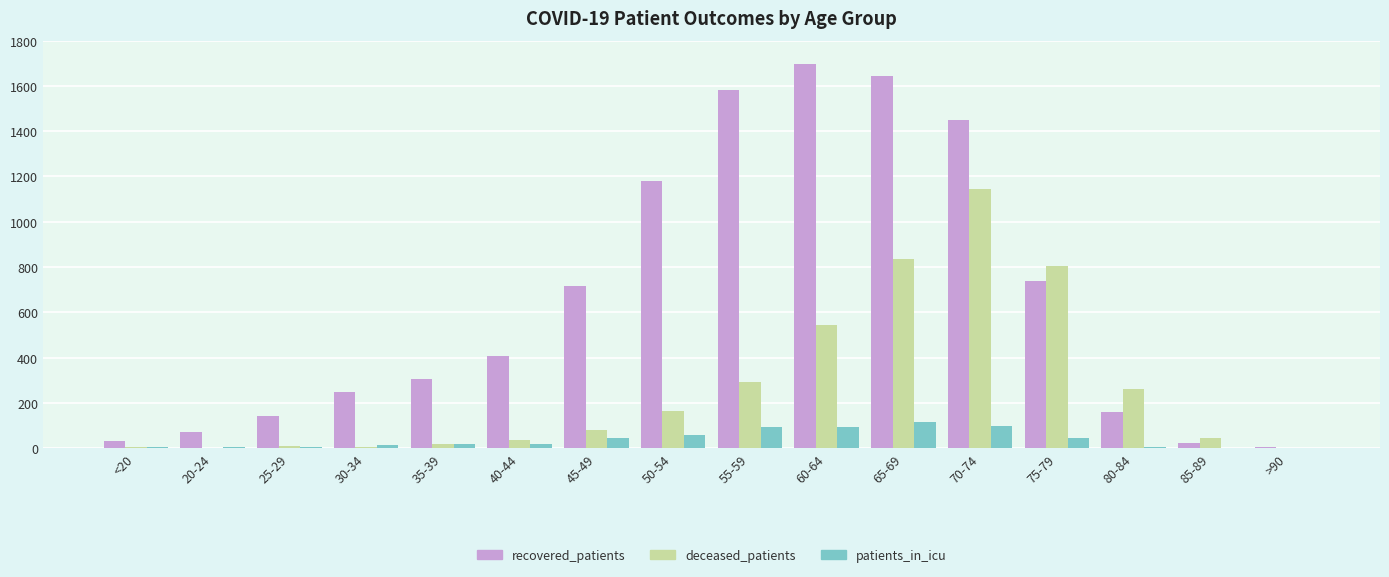

Between 45-49 and 85-89, which series saw the biggest shift?

recovered_patients